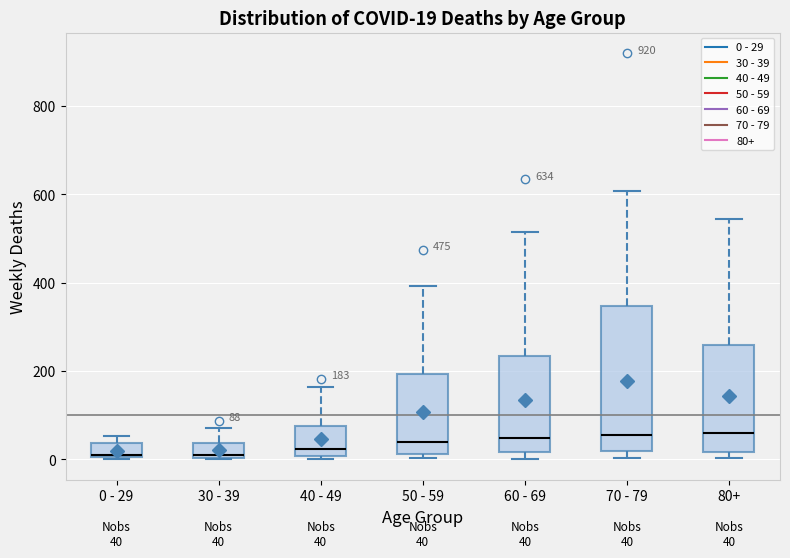

Comparing the boxes themselves (not the whiskers), which one is the tallest?

70 - 79